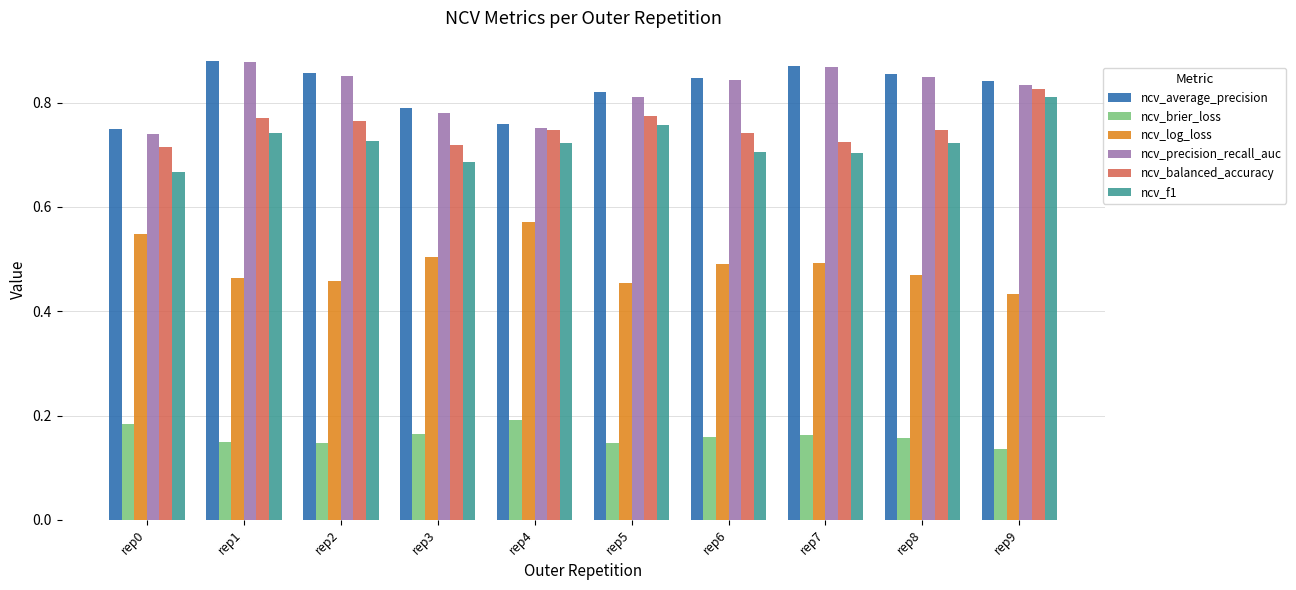

True or false: ncv_log_loss has a value of 0.2 at rep1.

False